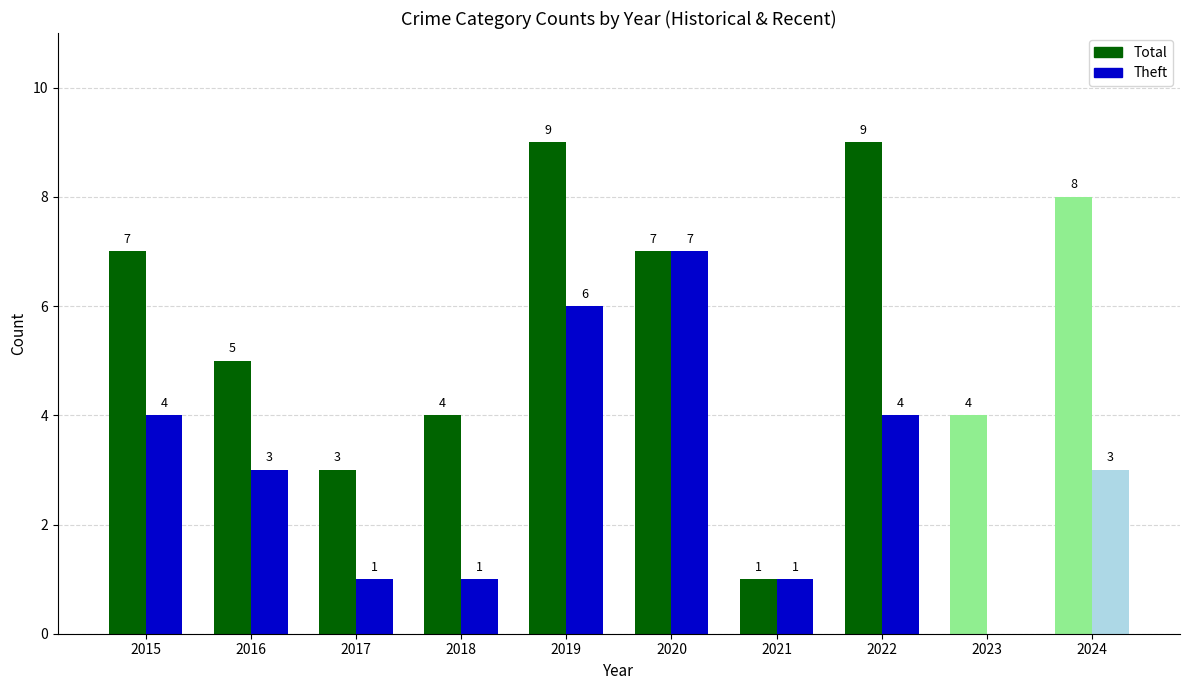

How many positive values does the Theft series have?

9